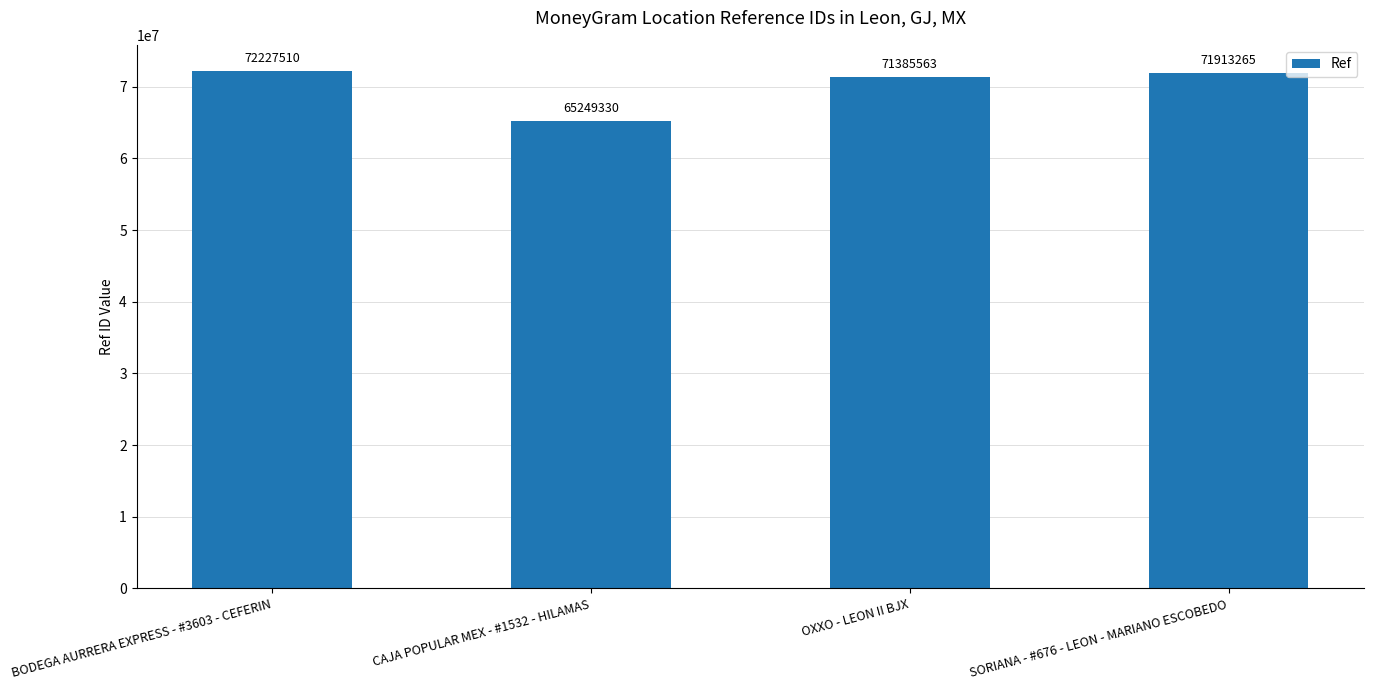

What is the label of the 1st bar from the right?

SORIANA - #676 - LEON - MARIANO ESCOBEDO